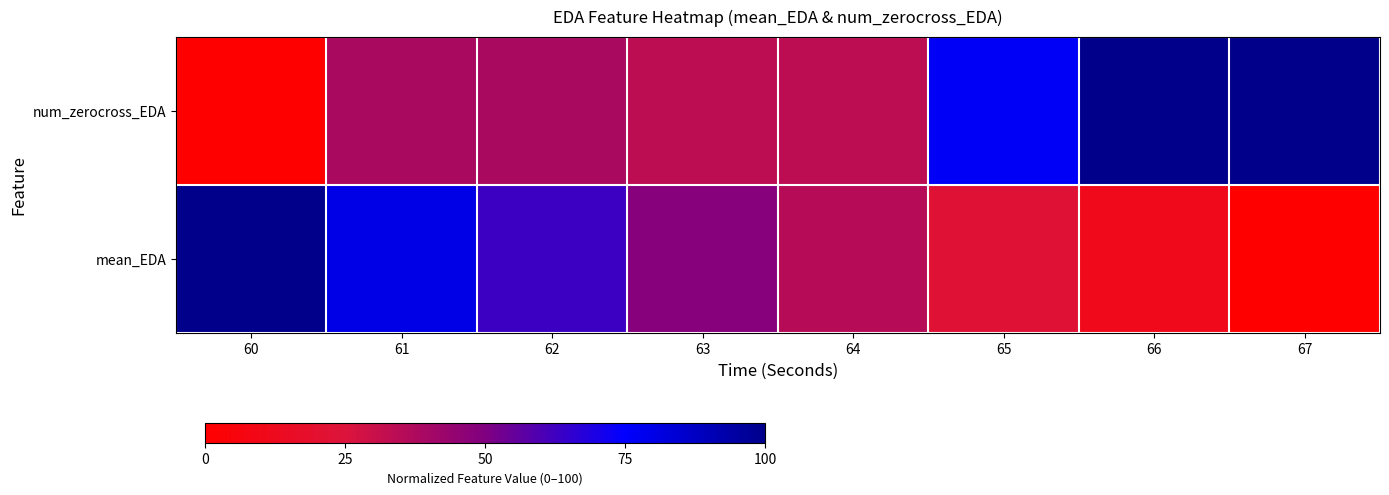

Which series has the largest range (max minus min)?

num_zerocross_EDA